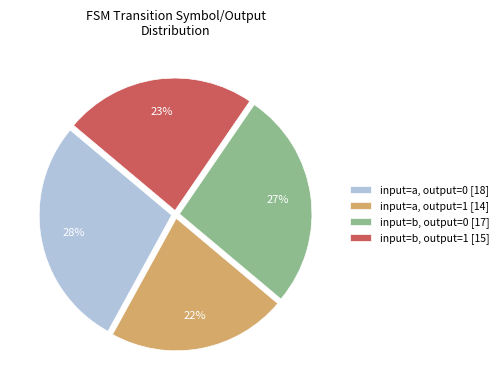

The input=a, output=1 [14] slice represents 14% of the pie. True or false?

False